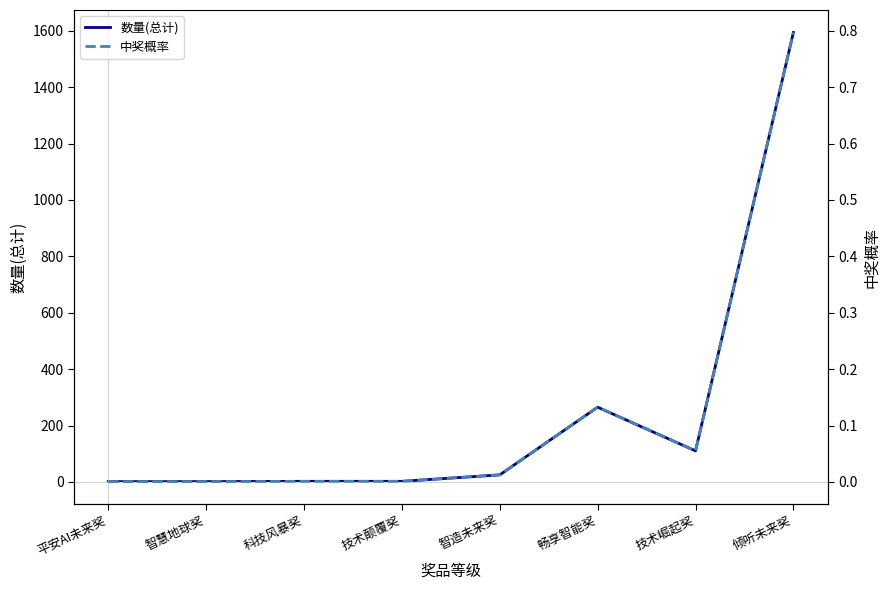

Reading left to right, what are all the values shown in this chart?

数量(总计): 平安AI未来奖=1.0	智慧地球奖=1.0	科技风暴奖=2.0	技术颠覆奖=2.0	智造未来奖=25.0	畅享智能奖=265.0	技术崛起奖=110.0	倾听未来奖=1594.0
中奖概率: 平安AI未来奖=0.0	智慧地球奖=0.0	科技风暴奖=0.0	技术颠覆奖=0.0	智造未来奖=0.0	畅享智能奖=0.1	技术崛起奖=0.1	倾听未来奖=0.8